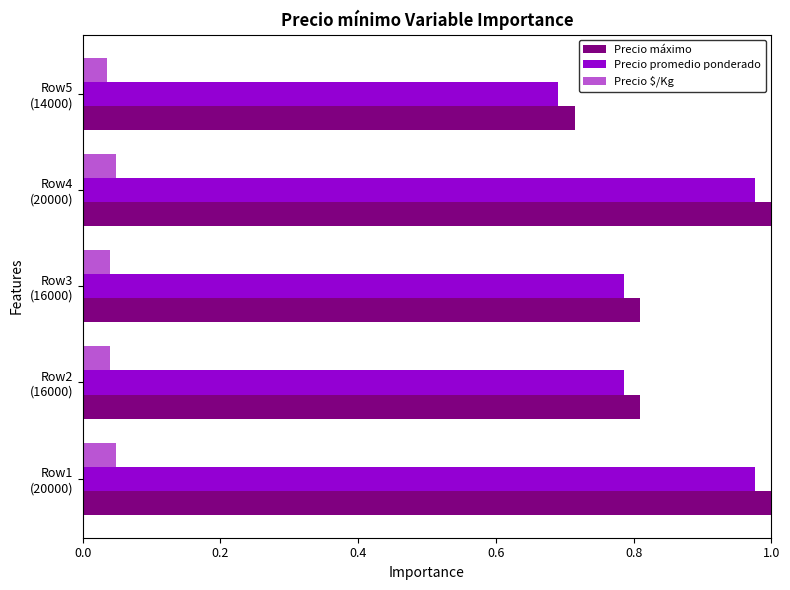

What are all the series names shown in the legend?

Precio máximo, Precio promedio ponderado, Precio $/Kg